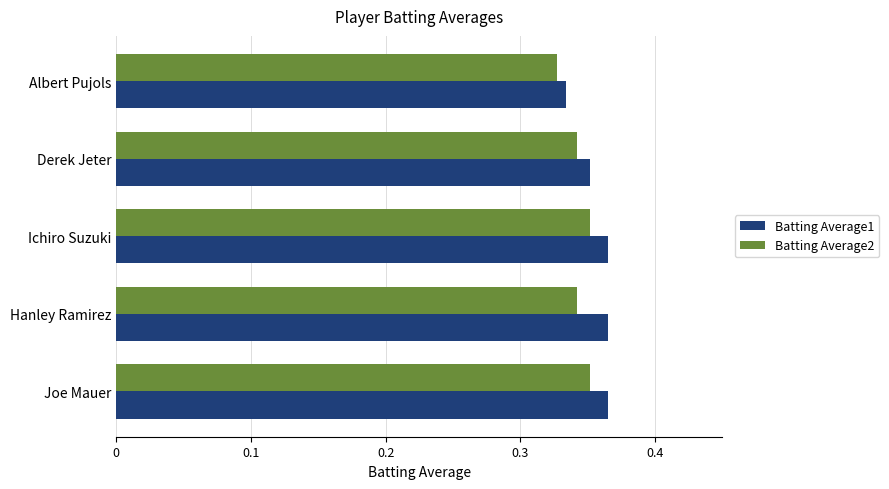

What is the total value across all series at Albert Pujols?

0.7